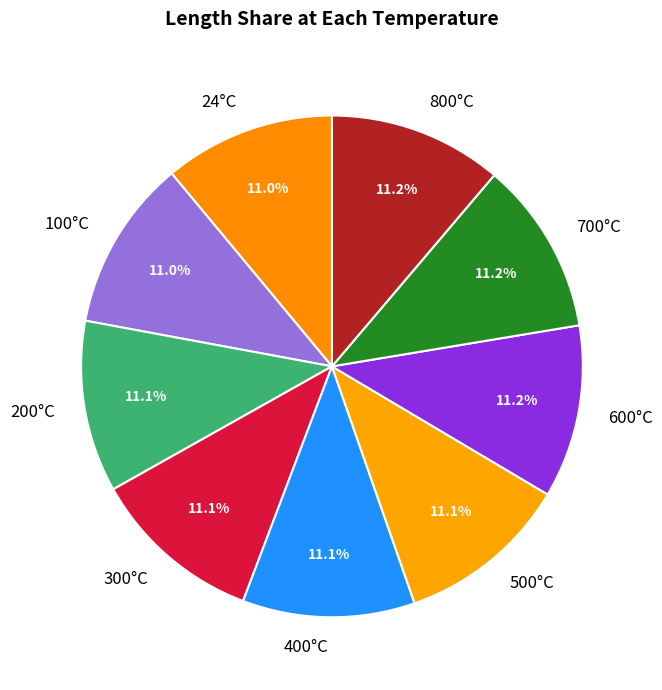

To the nearest percent, what is the average slice percentage?

11%